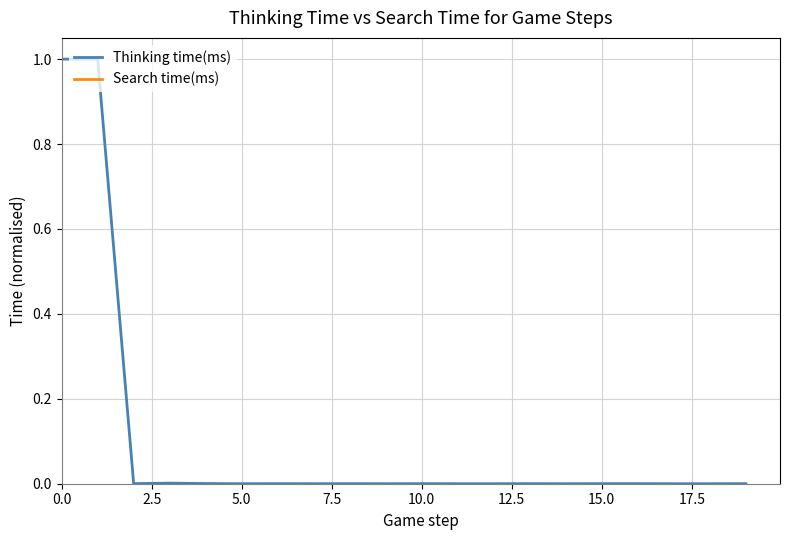

The Thinking time(ms) series shows 0.3 at 0.0. True or false?

False